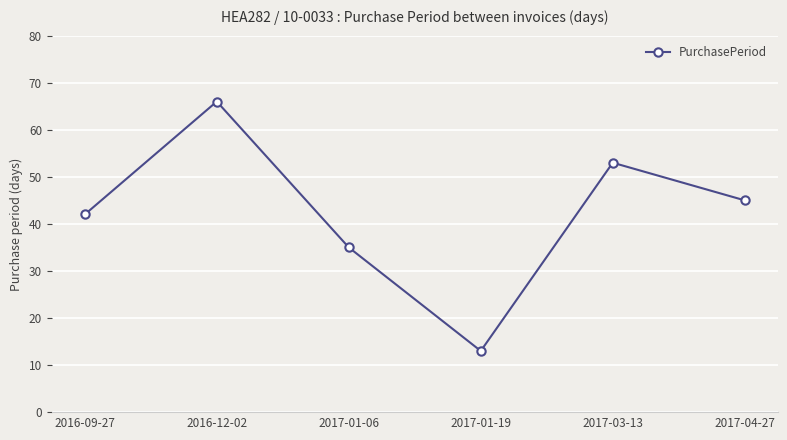

Reading left to right, list all the values displayed in this chart.

2016-09-27=42	2016-12-02=66	2017-01-06=35	2017-01-19=13	2017-03-13=53	2017-04-27=45